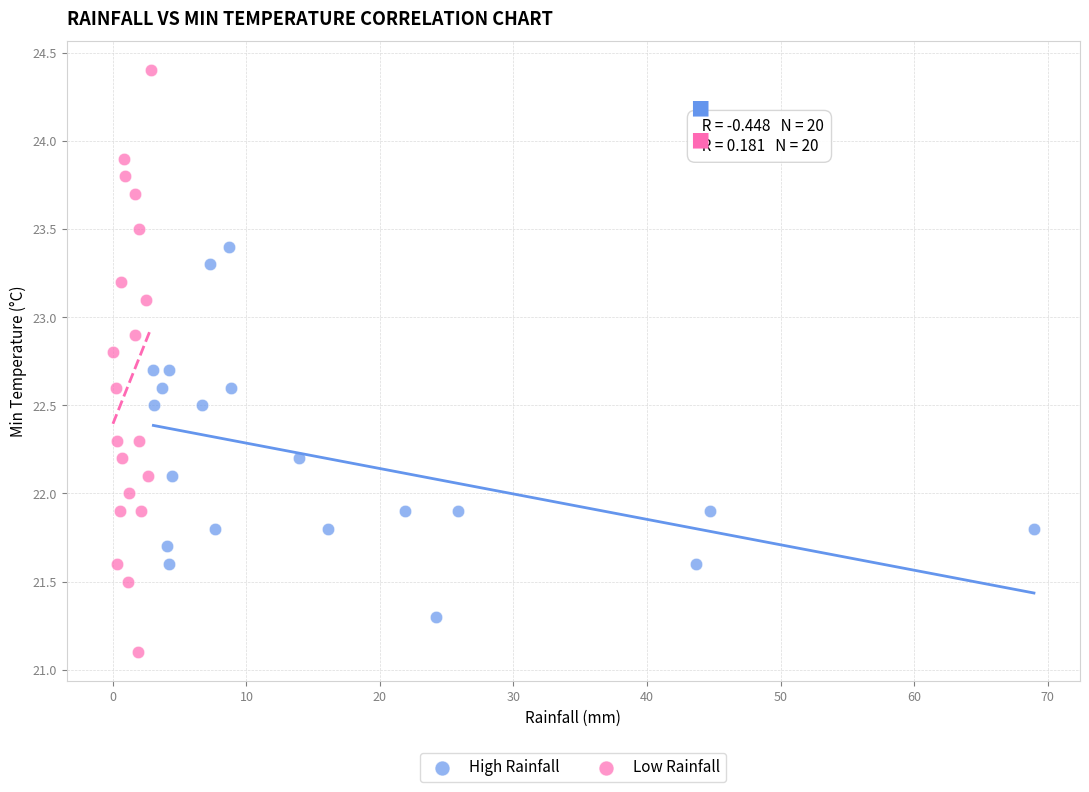

What are all the series names shown in the legend?

High Rainfall, Low Rainfall